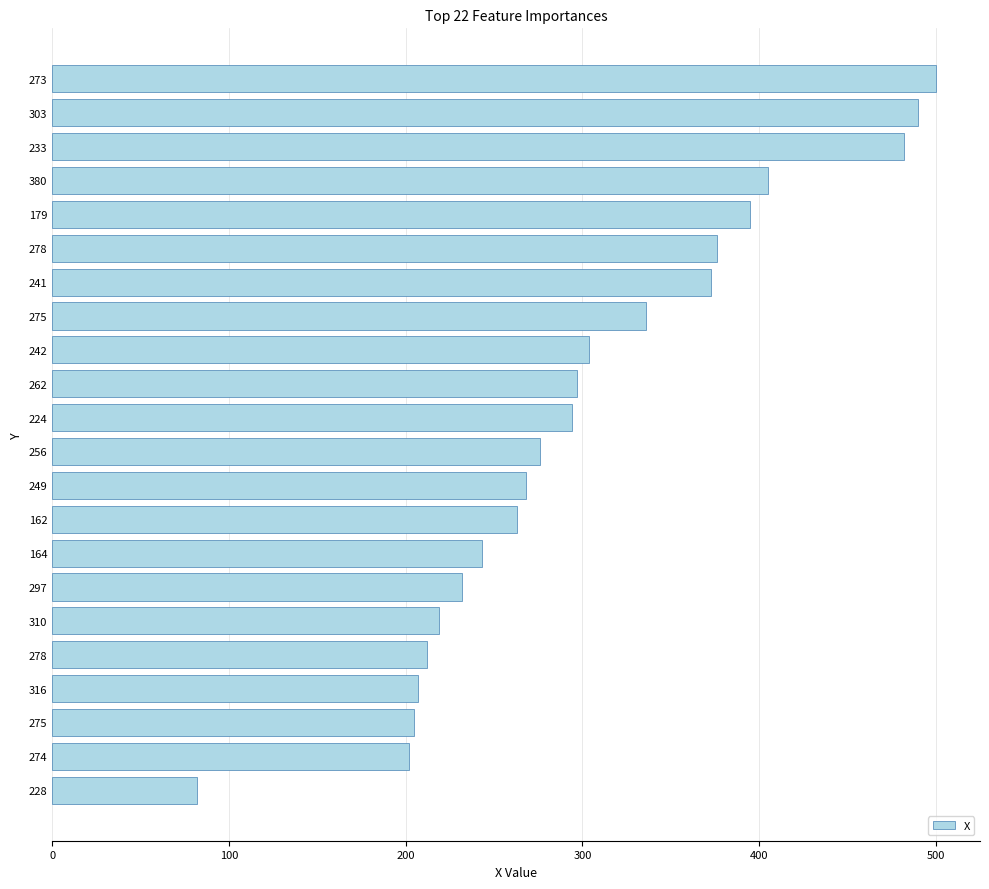

How many data points are less than 294?

11